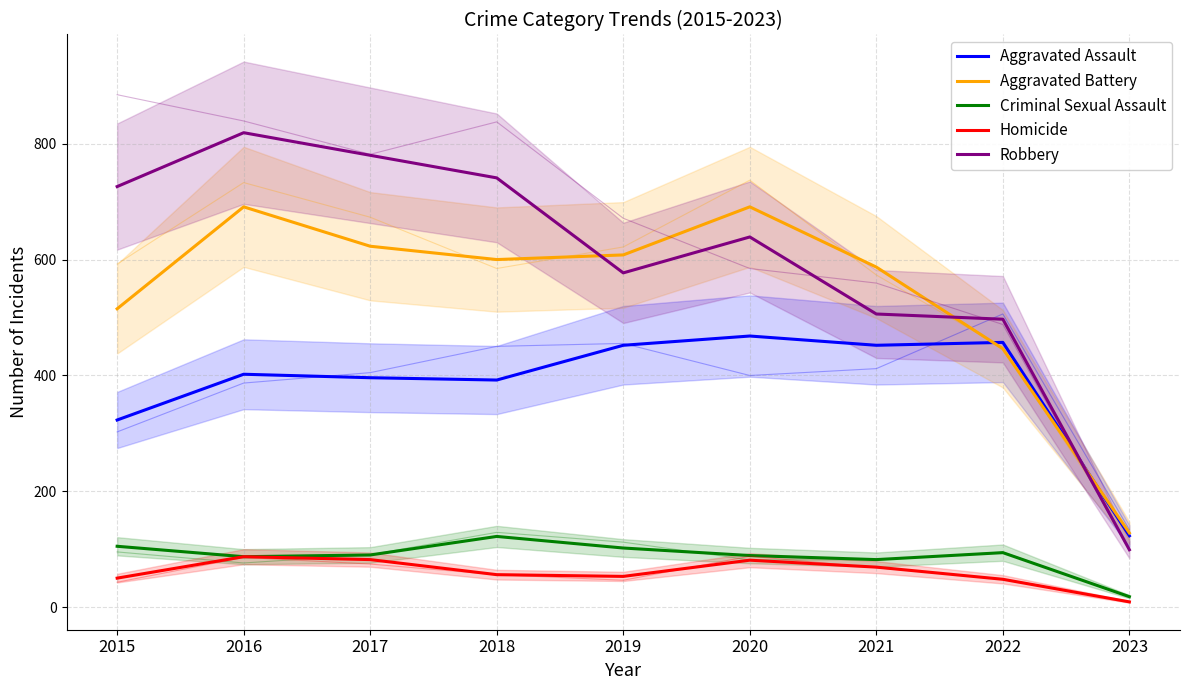

Rank the series by their maximum value, from lowest to highest.

Homicide, Criminal Sexual Assault, Aggravated Assault, Aggravated Battery, Robbery